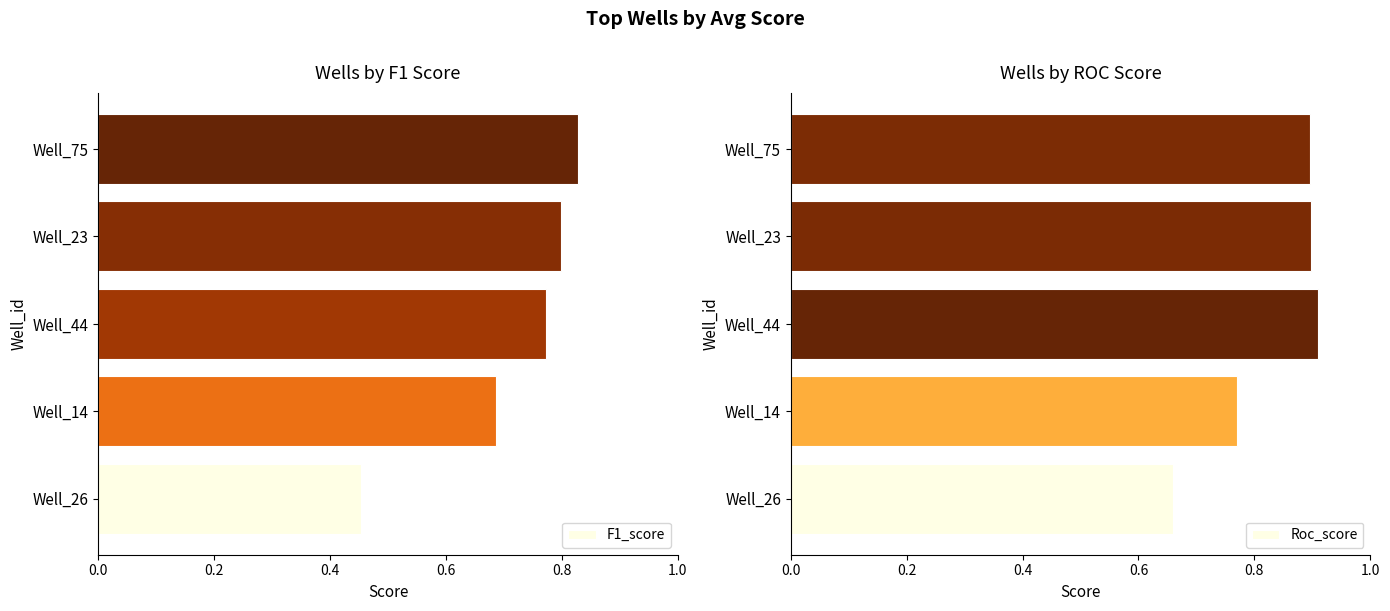

What is the minimum value for Roc_score?

0.7